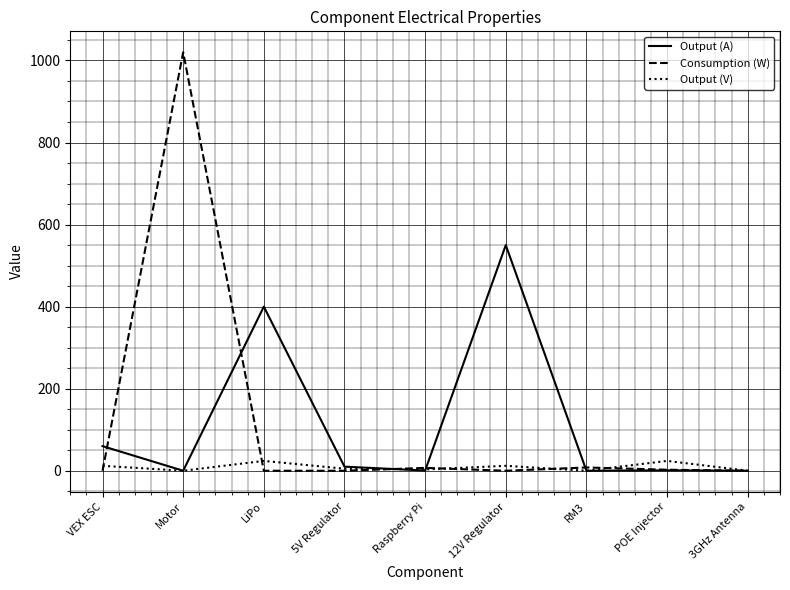

At which category does Output (V) reach its first local valley?

Motor